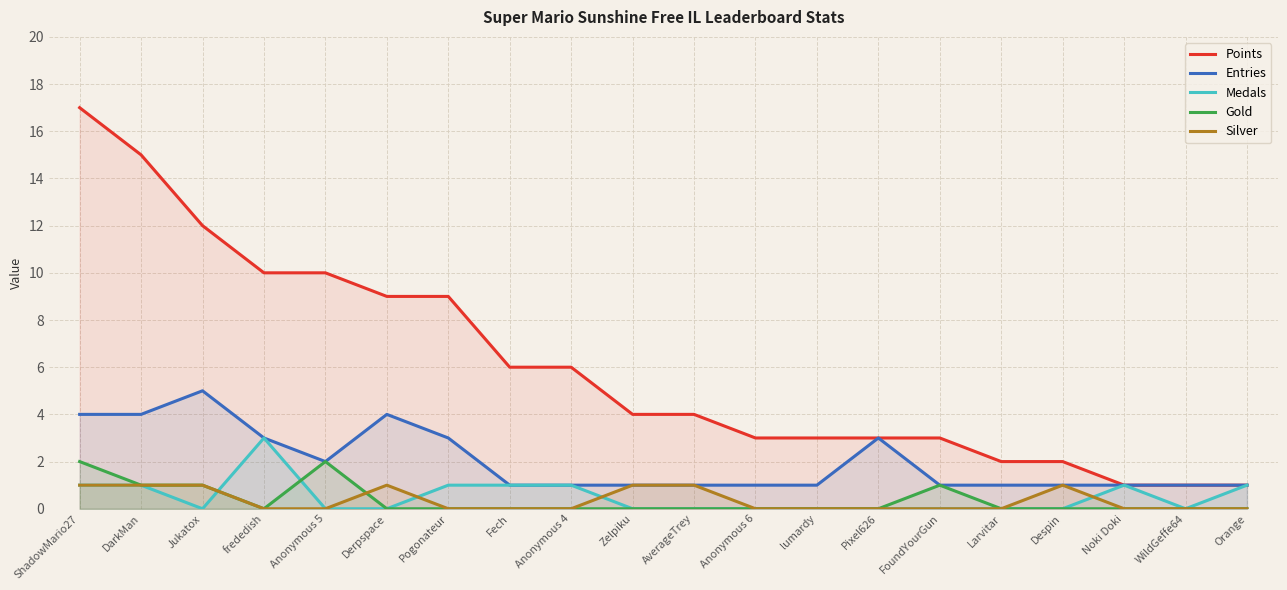

True or false: Medals and Entries cross at least once.

False